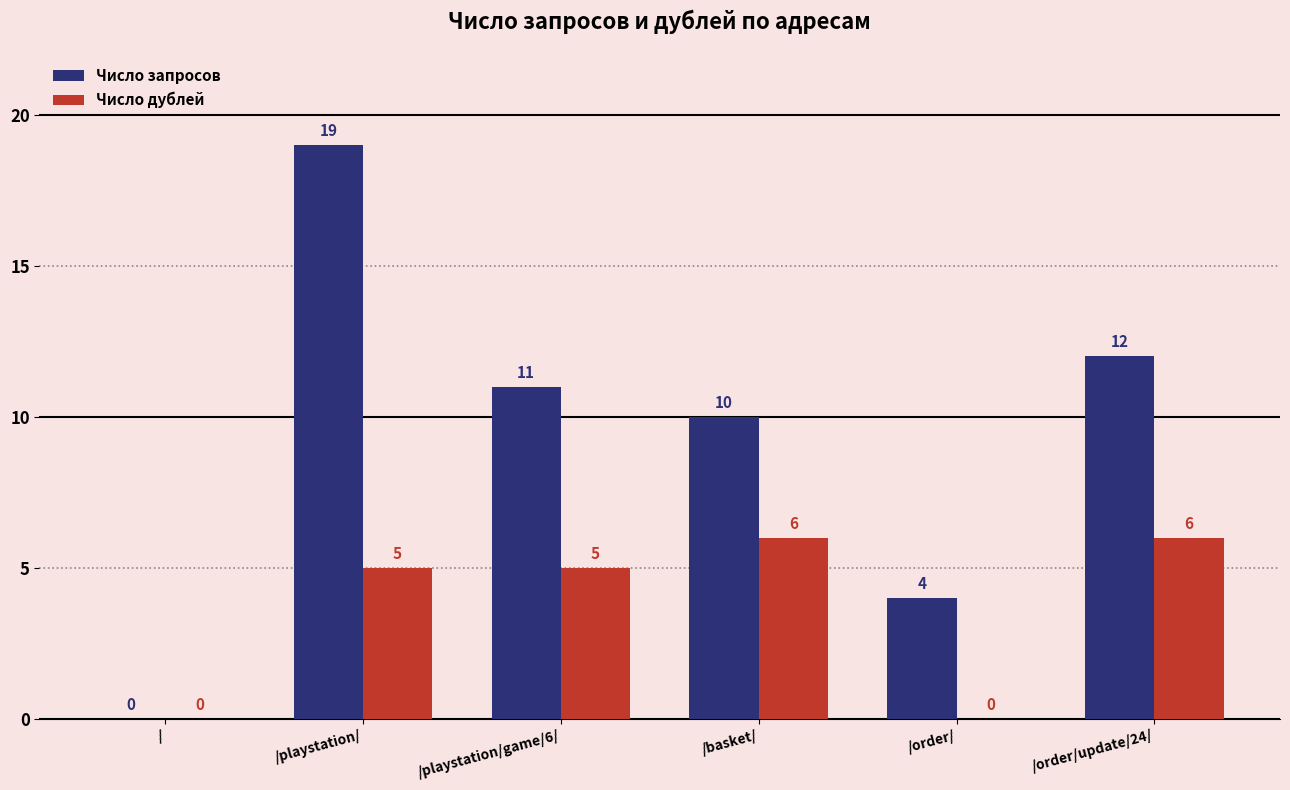

Reading right to left, what are all the values shown in this chart?

Число запросов: 12	4	10	11	19	0
Число дублей: 6	0	6	5	5	0